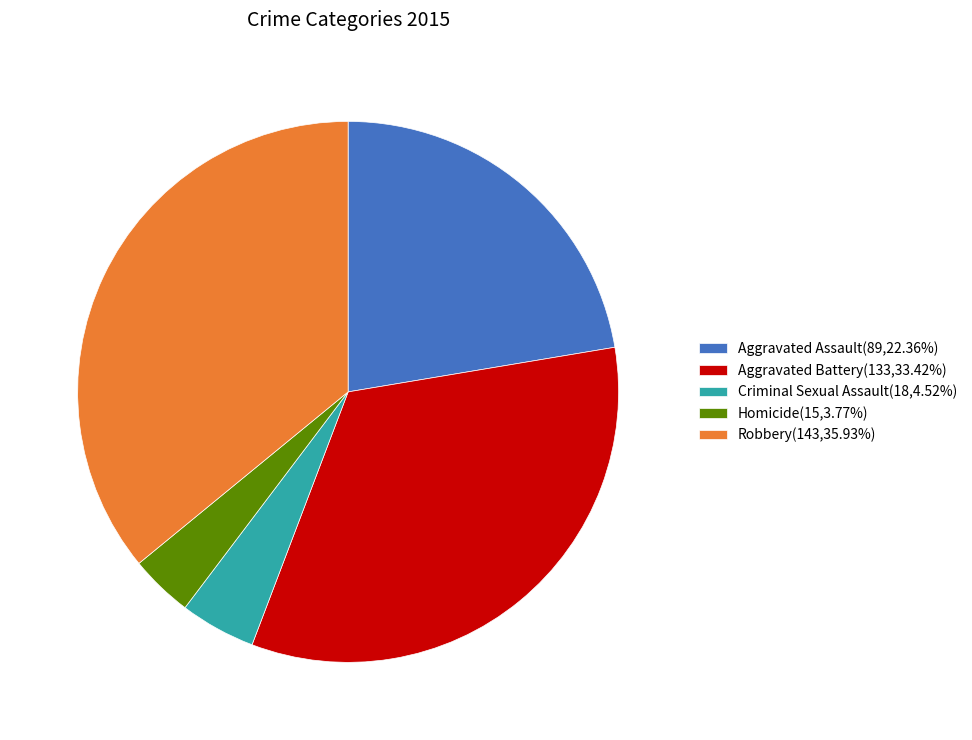

Do Aggravated Assault(89,22.36%) and Homicide(15,3.77%) together represent more than half of the pie?

No